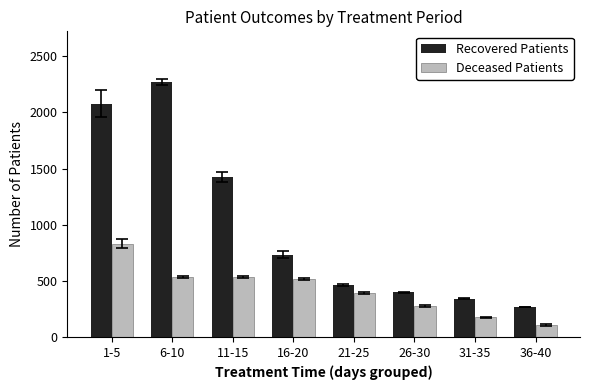

Is the value of Recovered Patients at 36-40 greater than the value of Deceased Patients at 36-40?

Yes